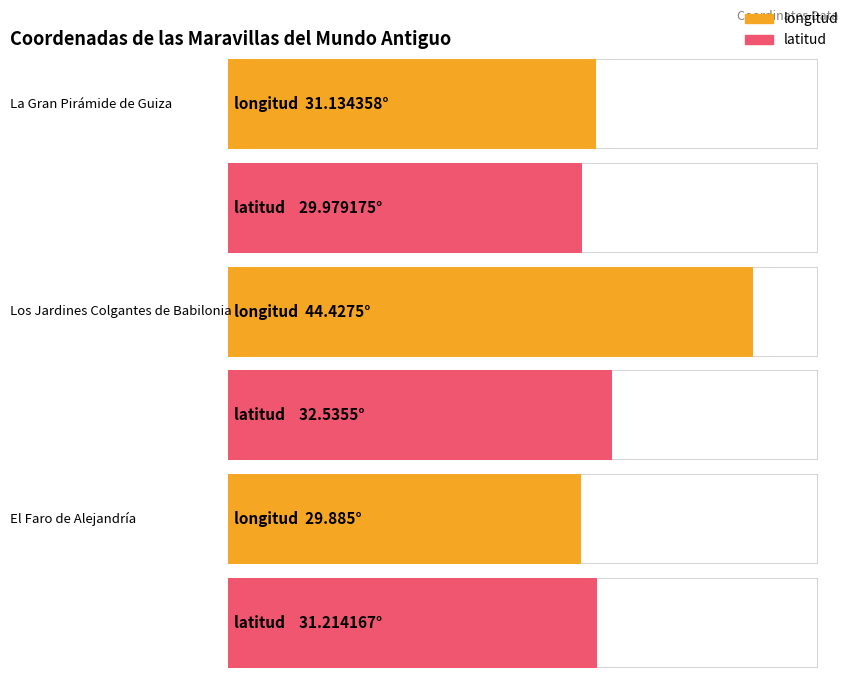

At Los Jardines Colgantes de Babilonia, list the series in order from largest to smallest.

longitud, latitud